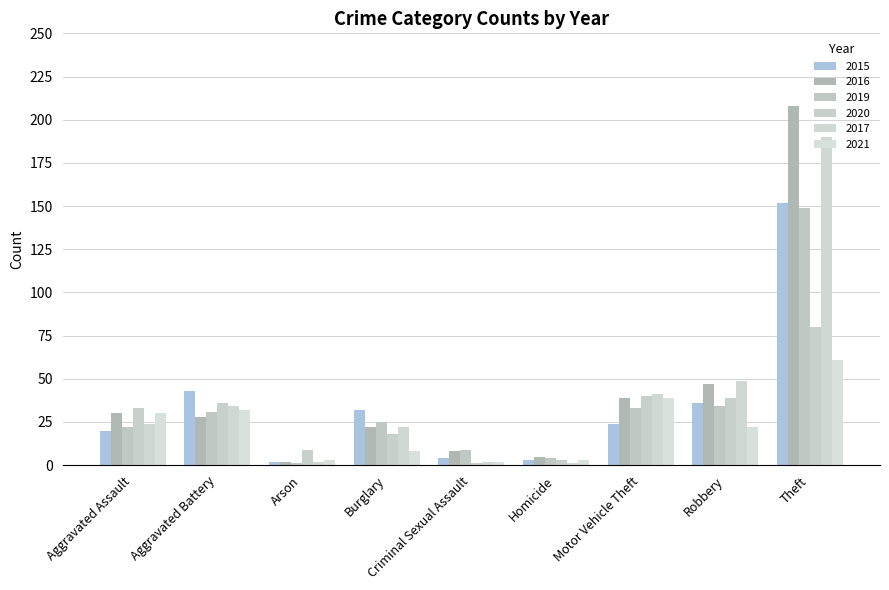

What is the average value of the 2020 series?

29